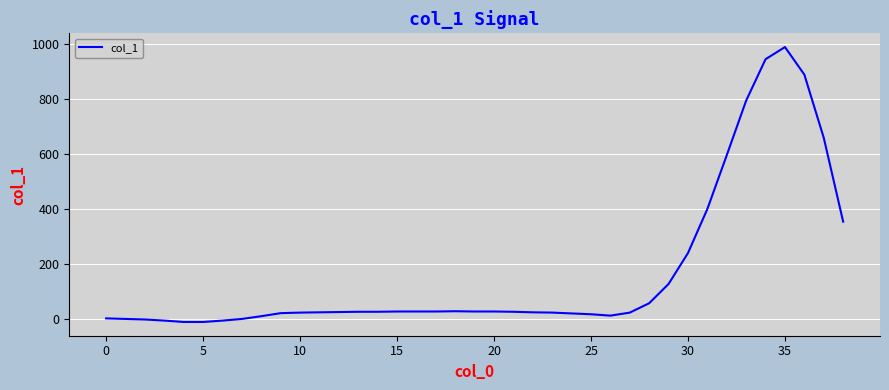

What is the minimum value shown in the chart?

-9